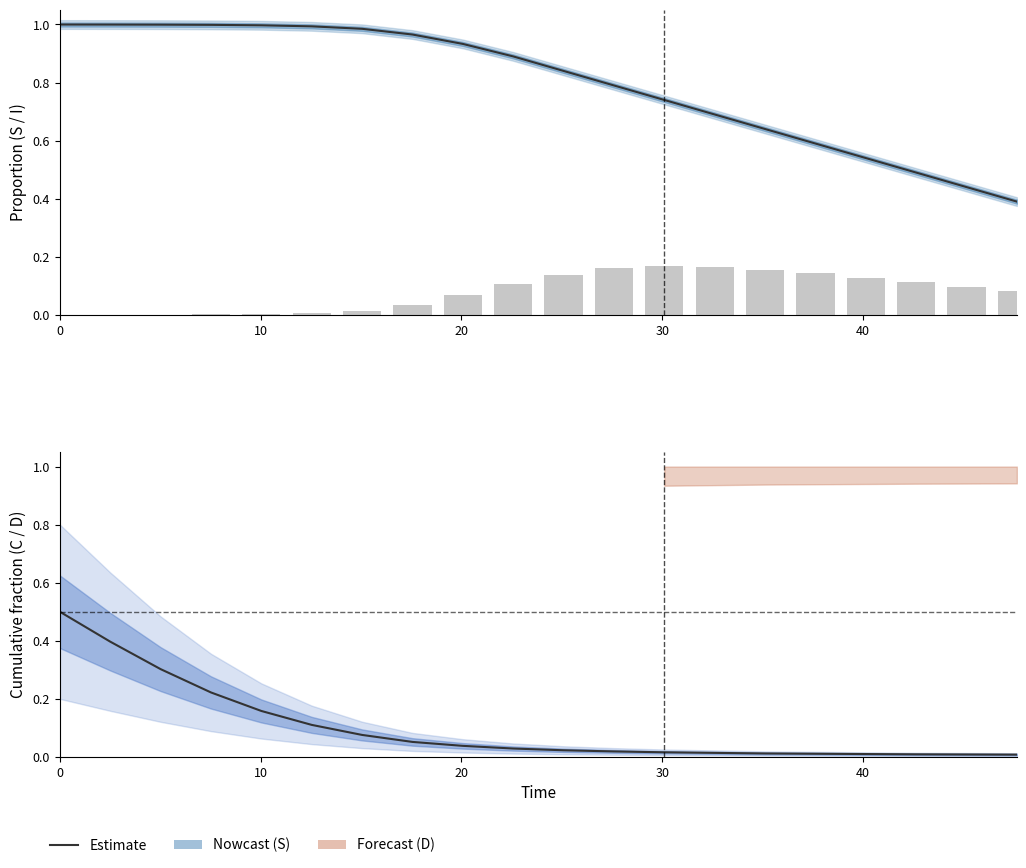

What is the sum of all S (estimate) values?

15.9